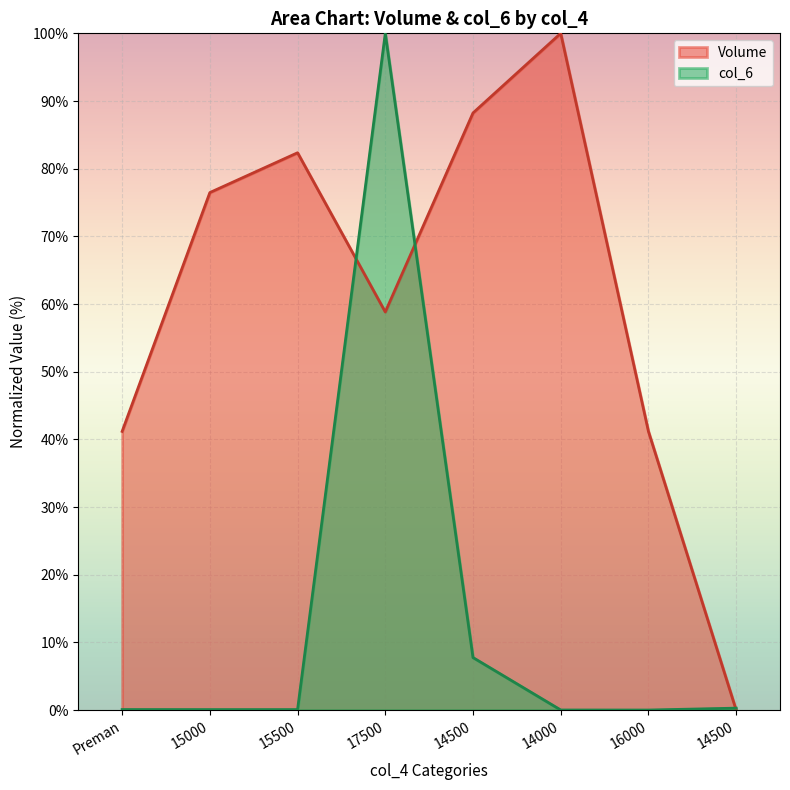

How many lines are shown in the chart?

2